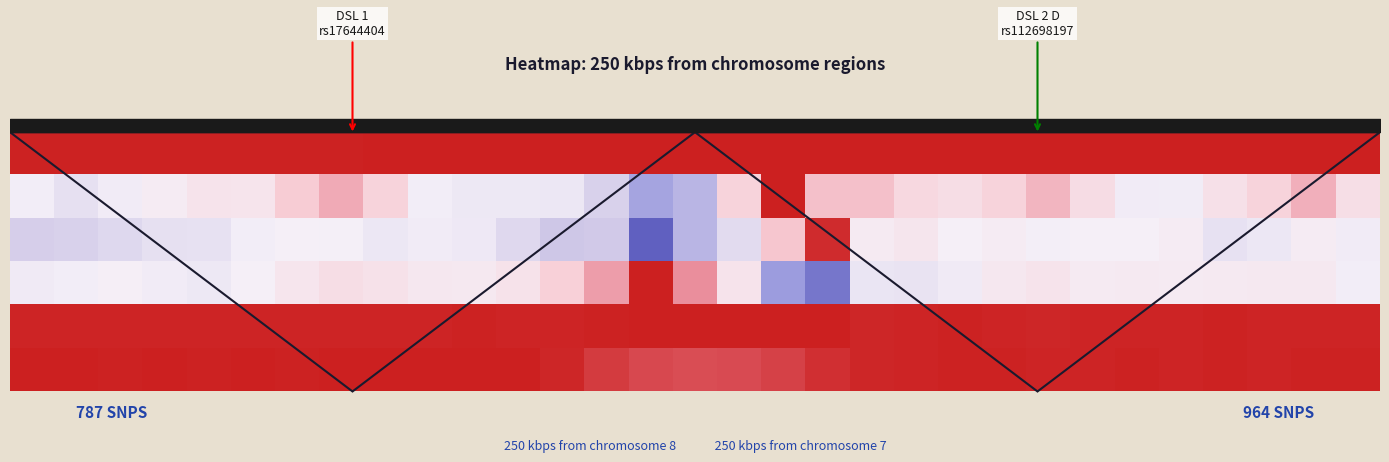

Count the number of data series in this chart.

6